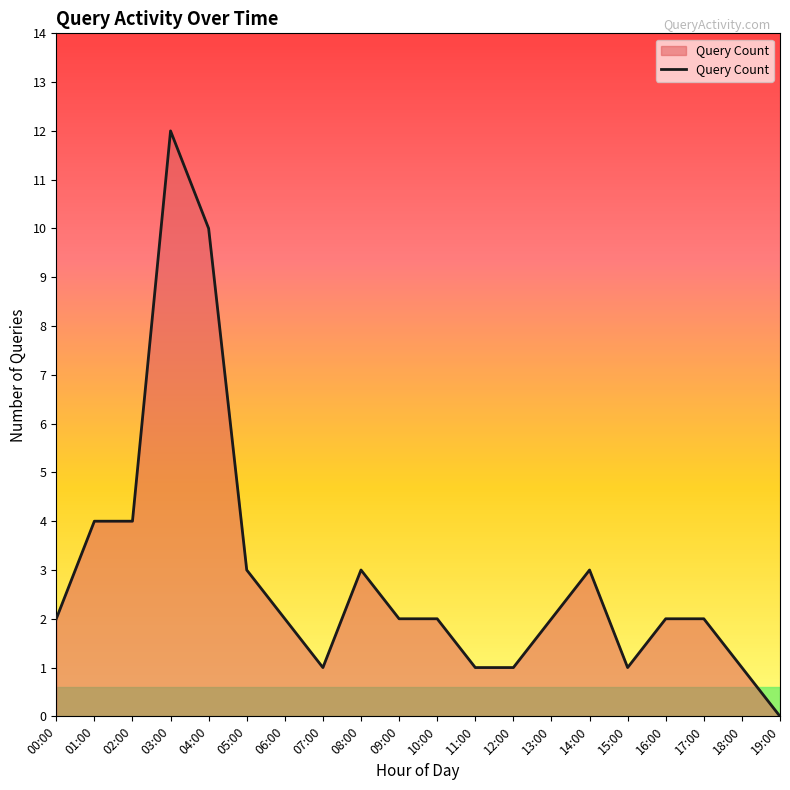

What is the difference between the maximum and minimum values?

12